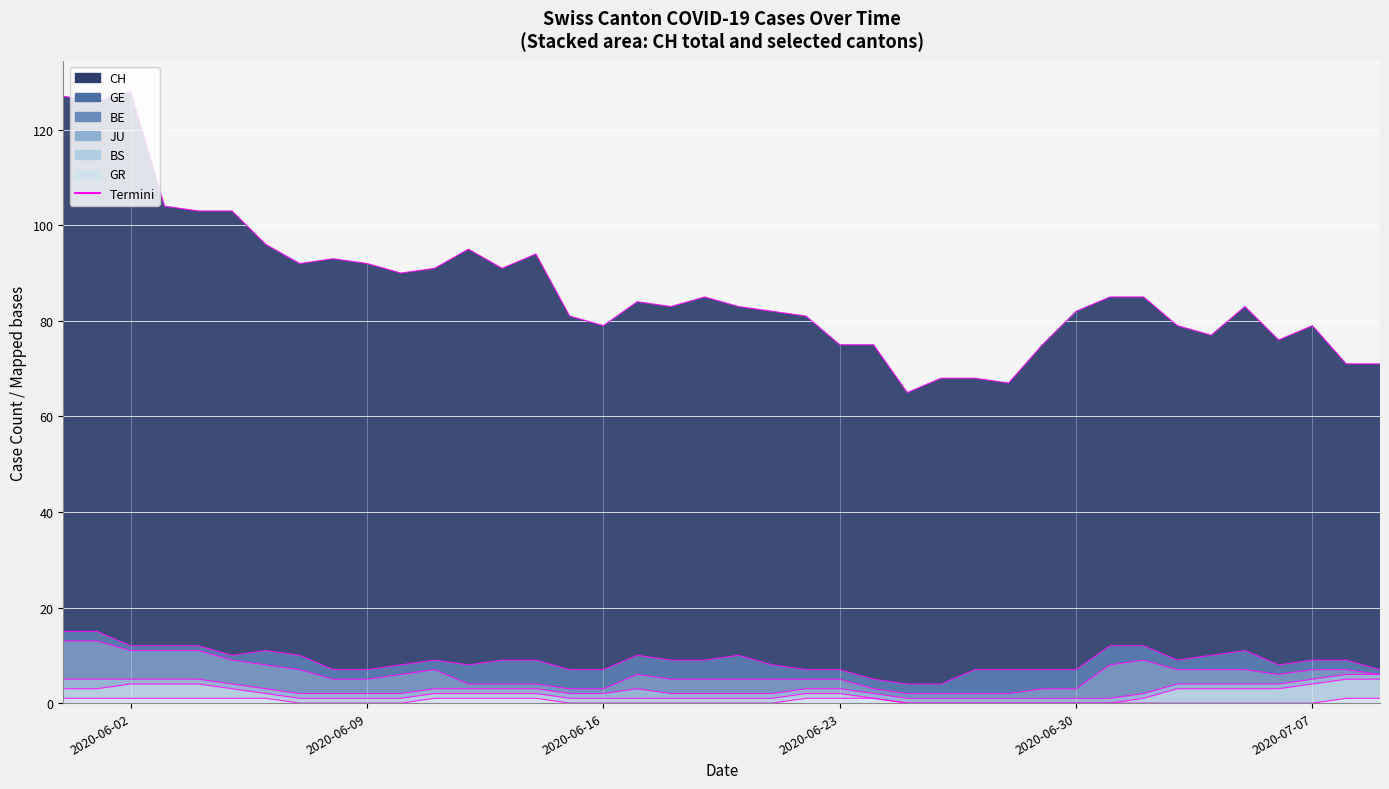

True or false: BS and CH cross at least once.

False